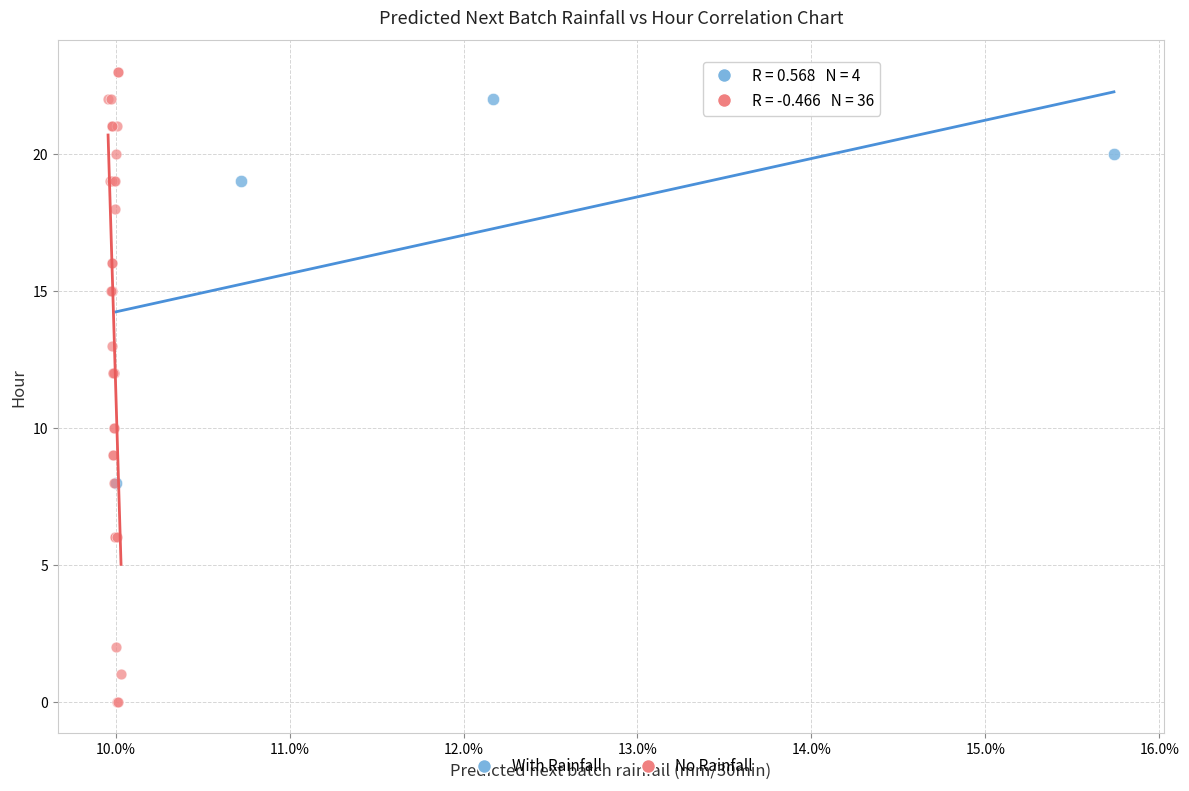

Which series contains the lowest Y value?

No Rainfall